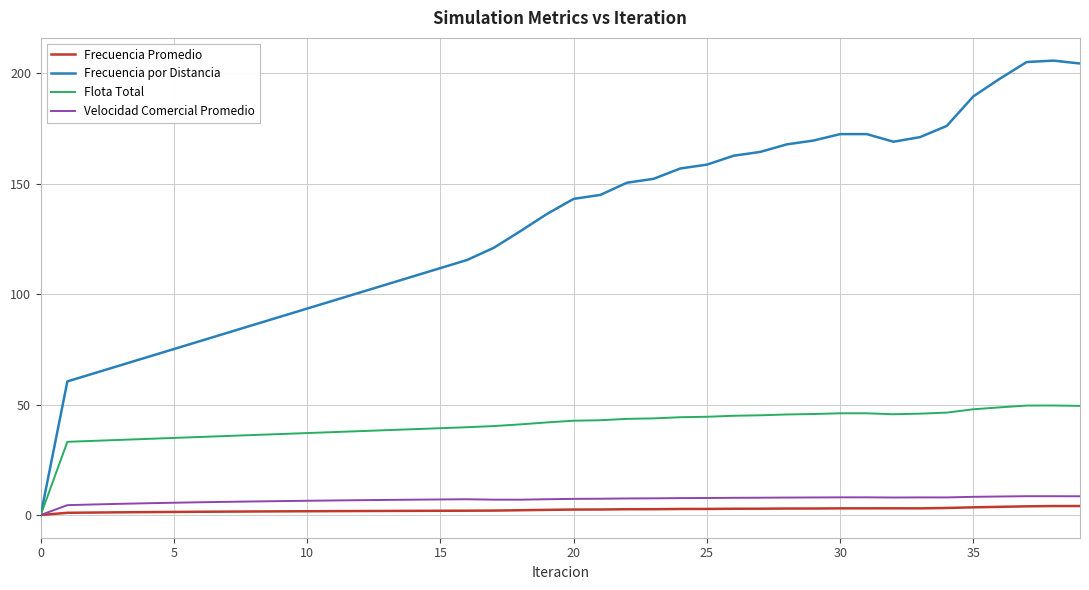

Which series has the widest spread of values?

Frecuencia por Distancia